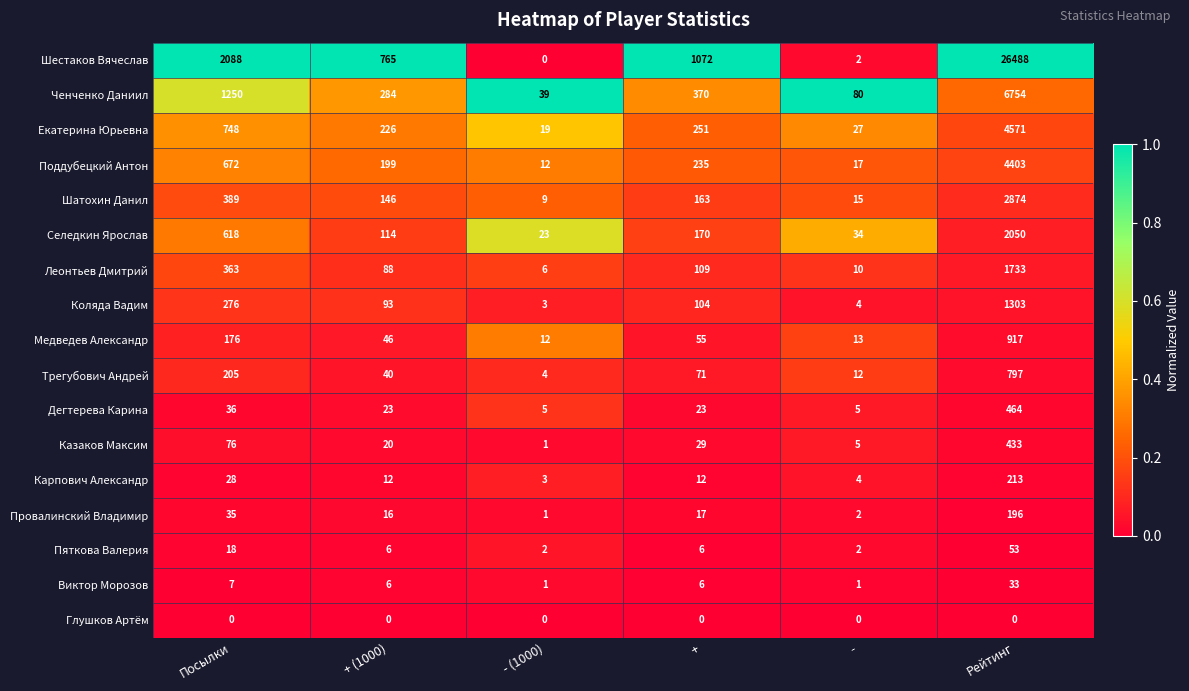

At which category is the sum across all series the highest?

Рейтинг